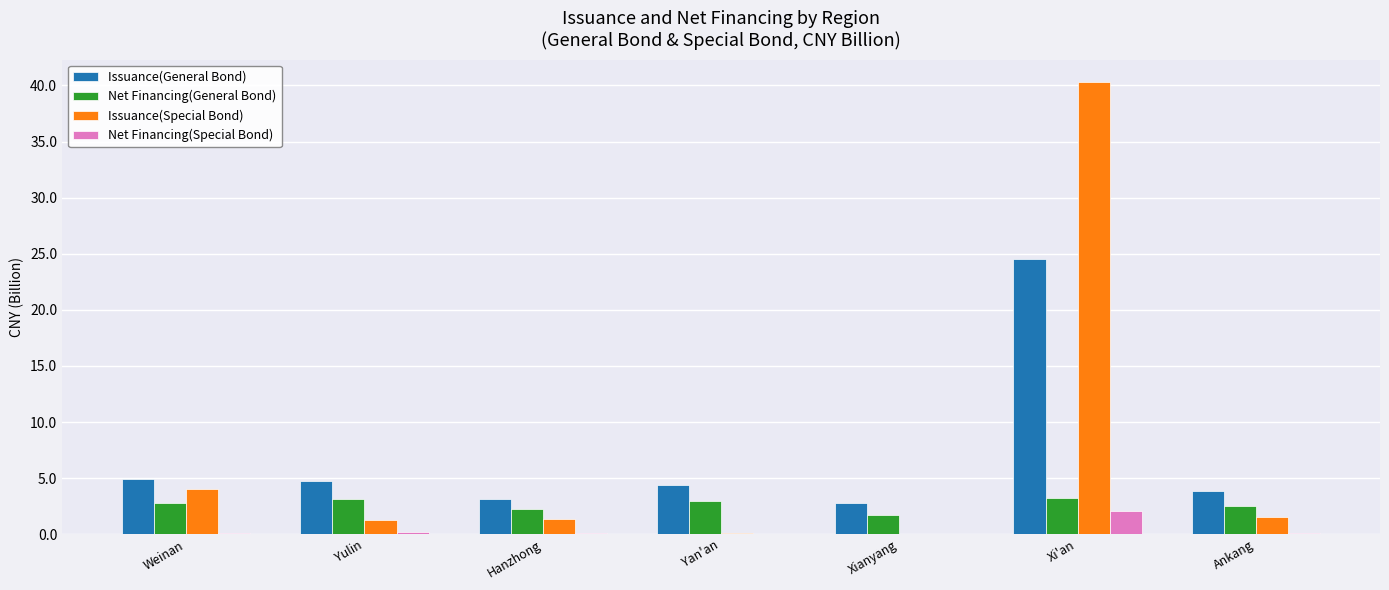

What is the highest value of the Issuance(Special Bond) series?

40.3